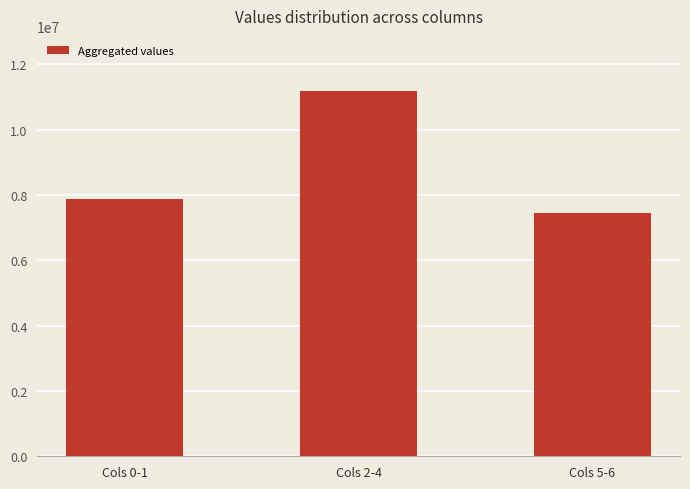

How many values are below 7877694?

1